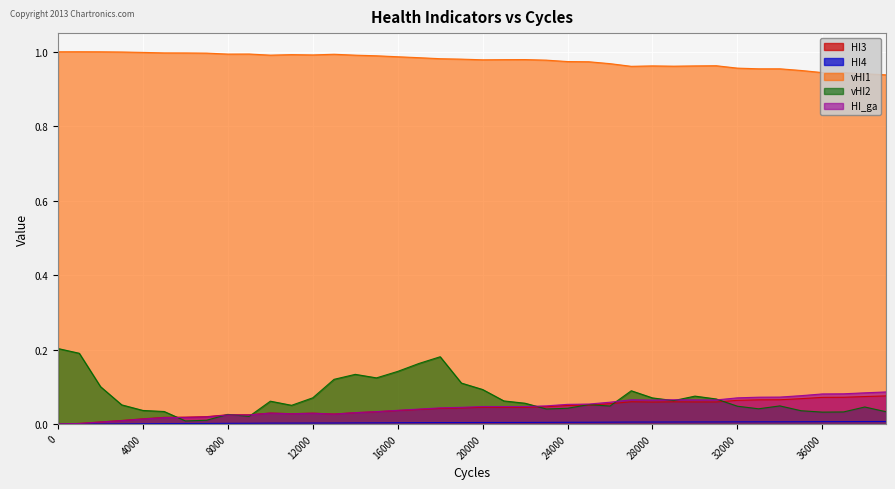

Which series ends up on top after the final intersection of HI_ga and vHI2?

HI_ga